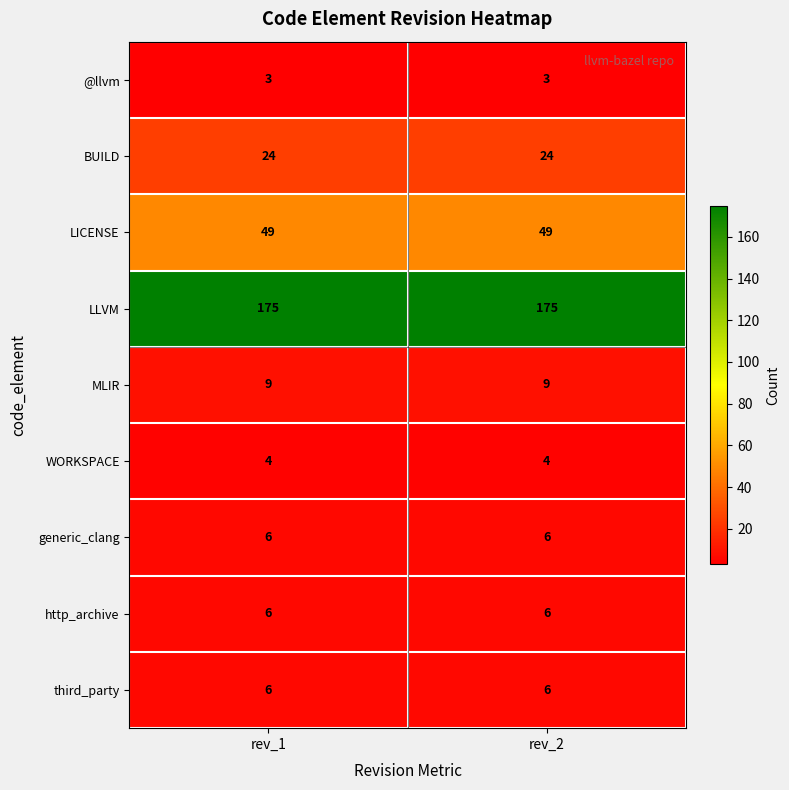

Which series has the largest total across all categories?

LLVM